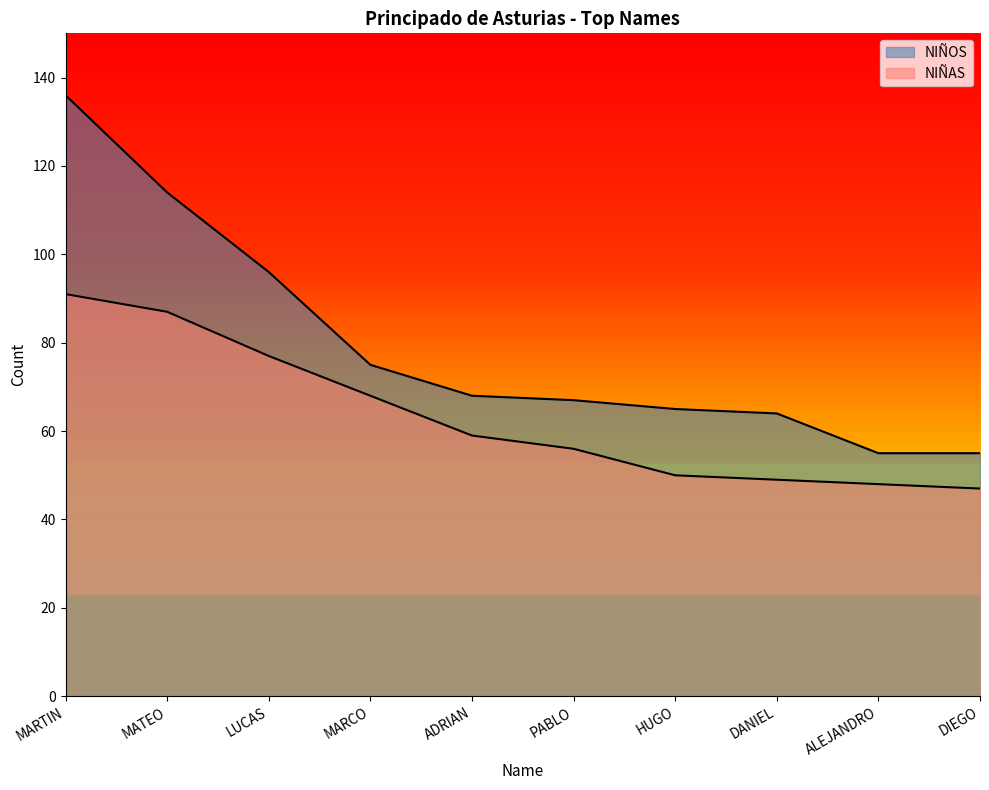

Rank the series by their average value, from highest to lowest.

NIÑOS, NIÑAS